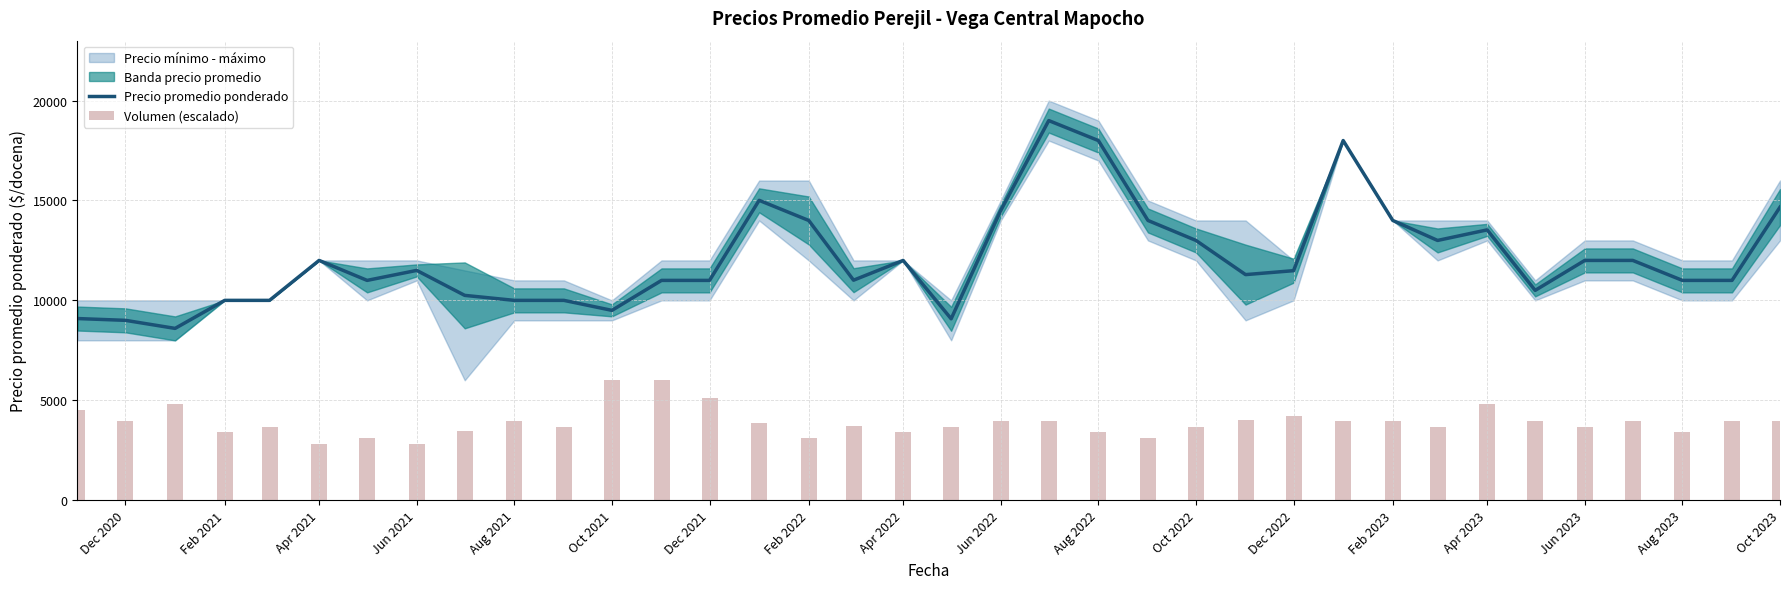

What is the lowest value of the Precio promedio ponderado series?

8597